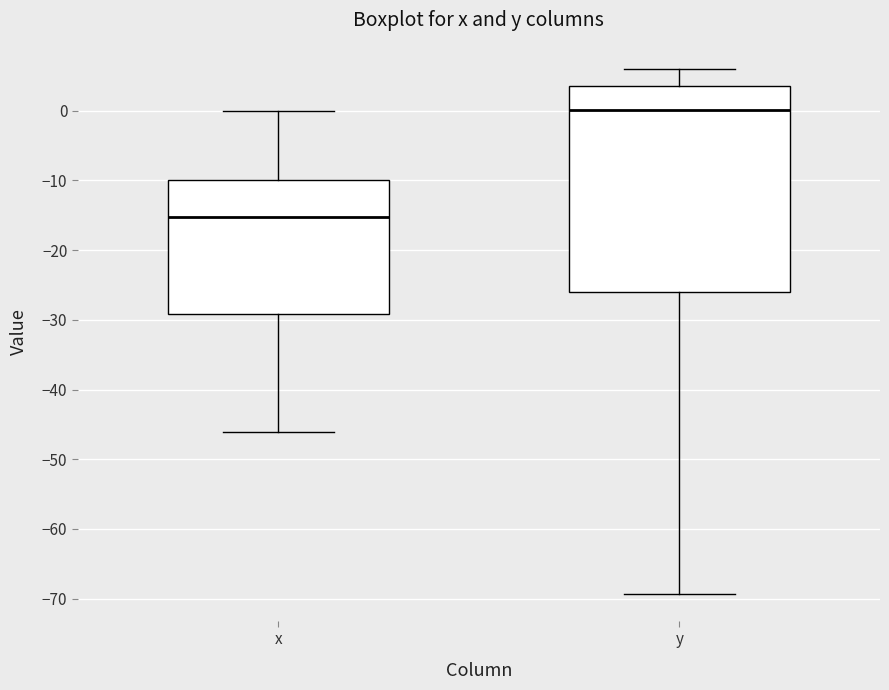

Reading left to right, transcribe this box plot: for each box, give where its median line is, the range the box spans, and where its two whiskers end, as read against the y-axis. The values are not printed on the chart, so give them approximately, as read against the axis.

x: median -15, box -29 to -10, whiskers -46 to 0
y: median 0, box -26 to 4, whiskers -69 to 6